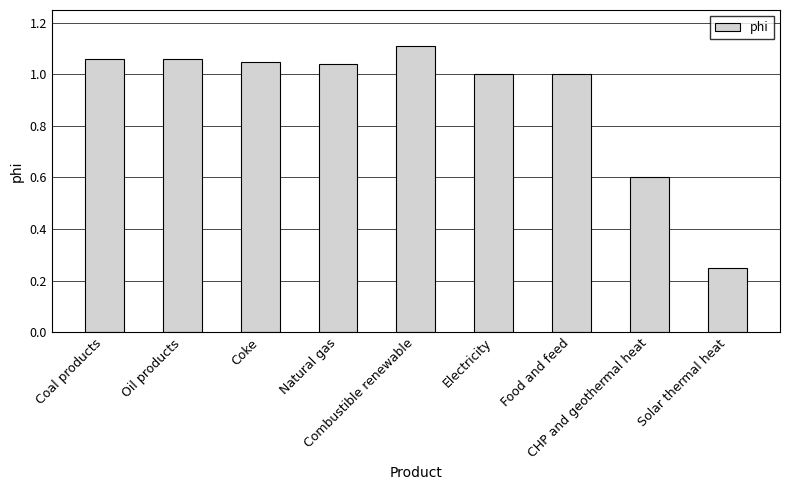

How many bars are there in total?

9